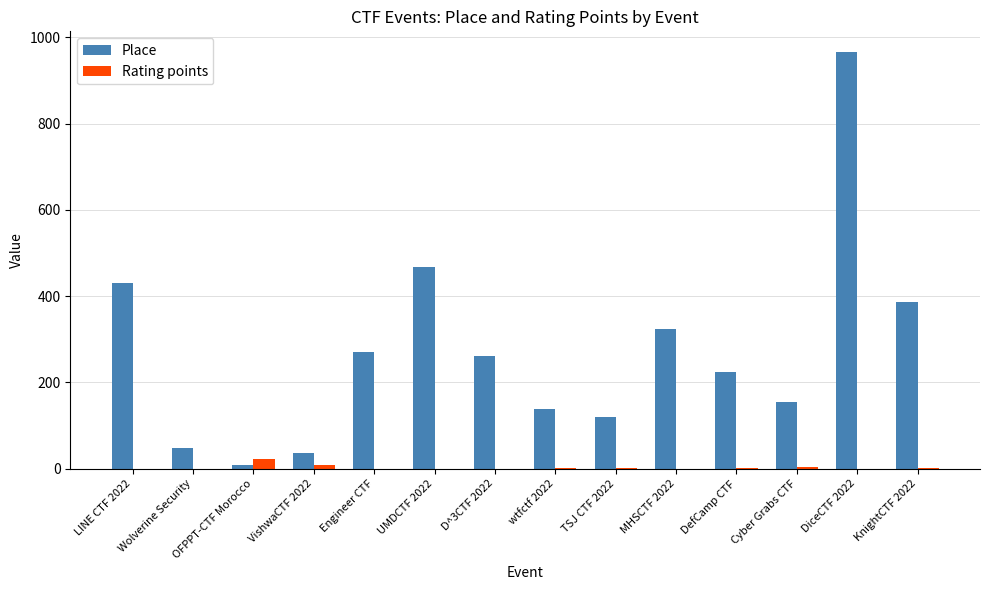

How many data points in Rating points are above 0?

12